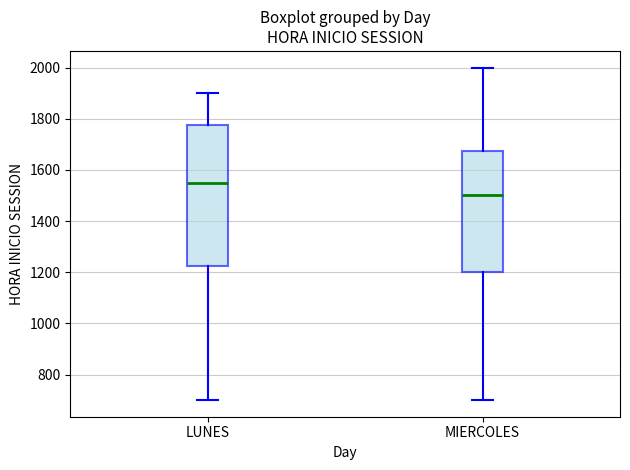

Which box's median line is the lowest?

MIERCOLES